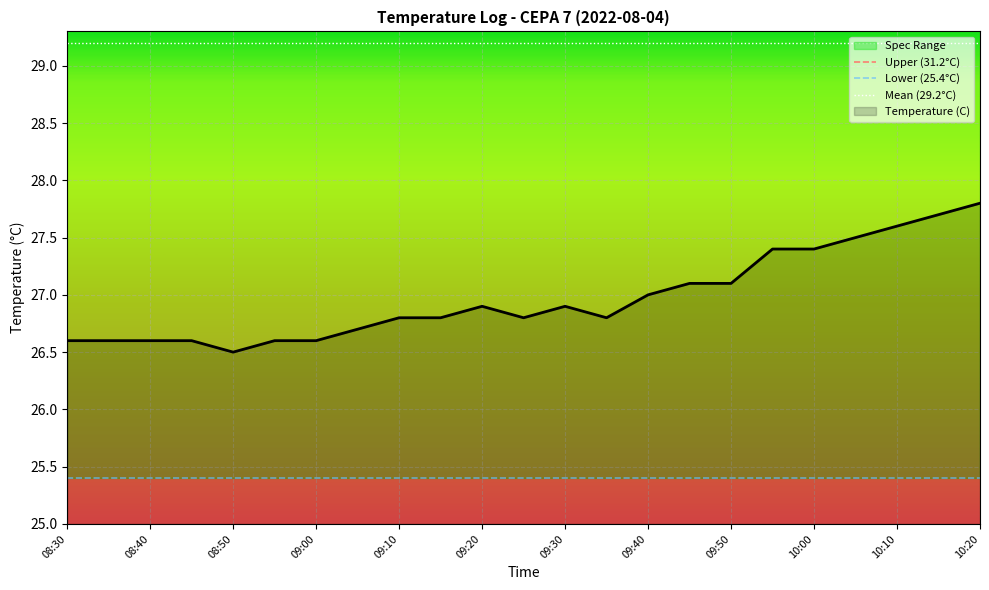

Is the value of Lower (25.4°C) at 08:30 greater than the value of Mean (29.2°C) at 08:30?

No